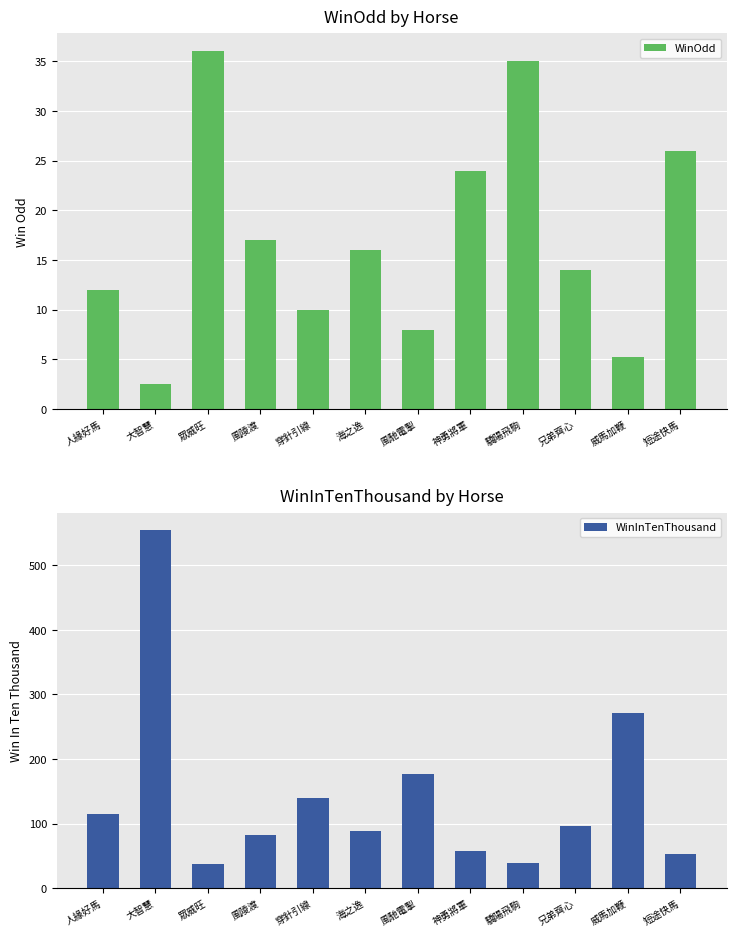

What is the sum of the WinInTenThousand values at 人緣好馬 and 短途快馬?

168